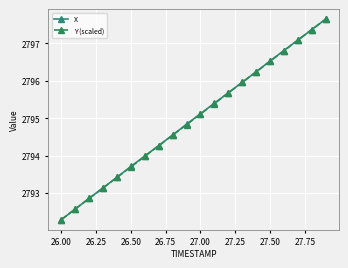

What is the minimum value for Y (scaled)?

2792.3